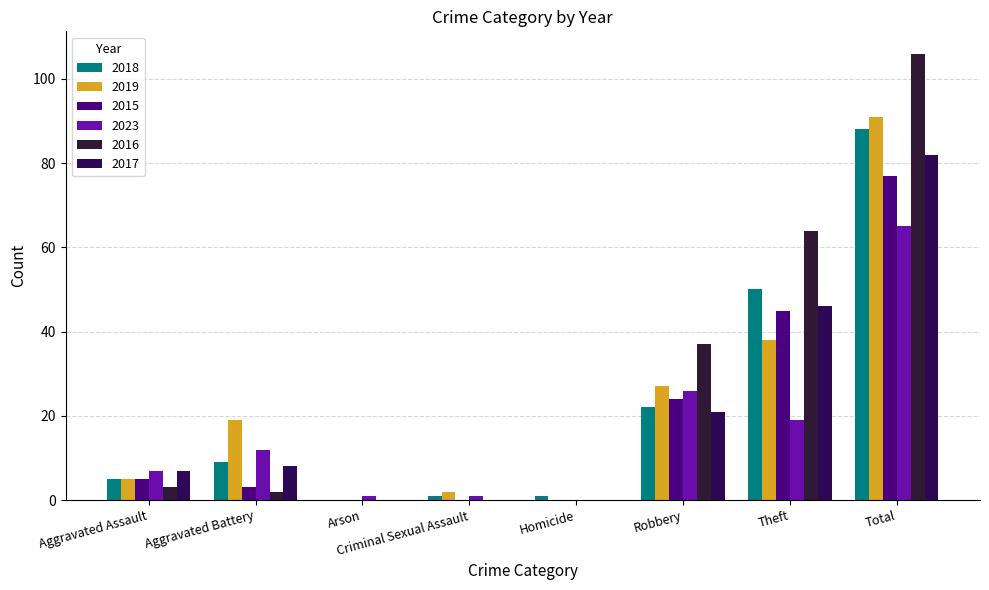

What position from the left is Arson?

3